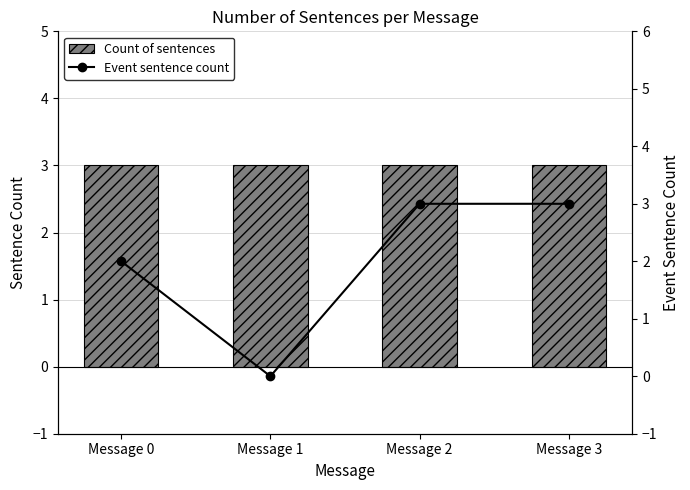

What is the approximate value of Count of sentences at Message 0?

3